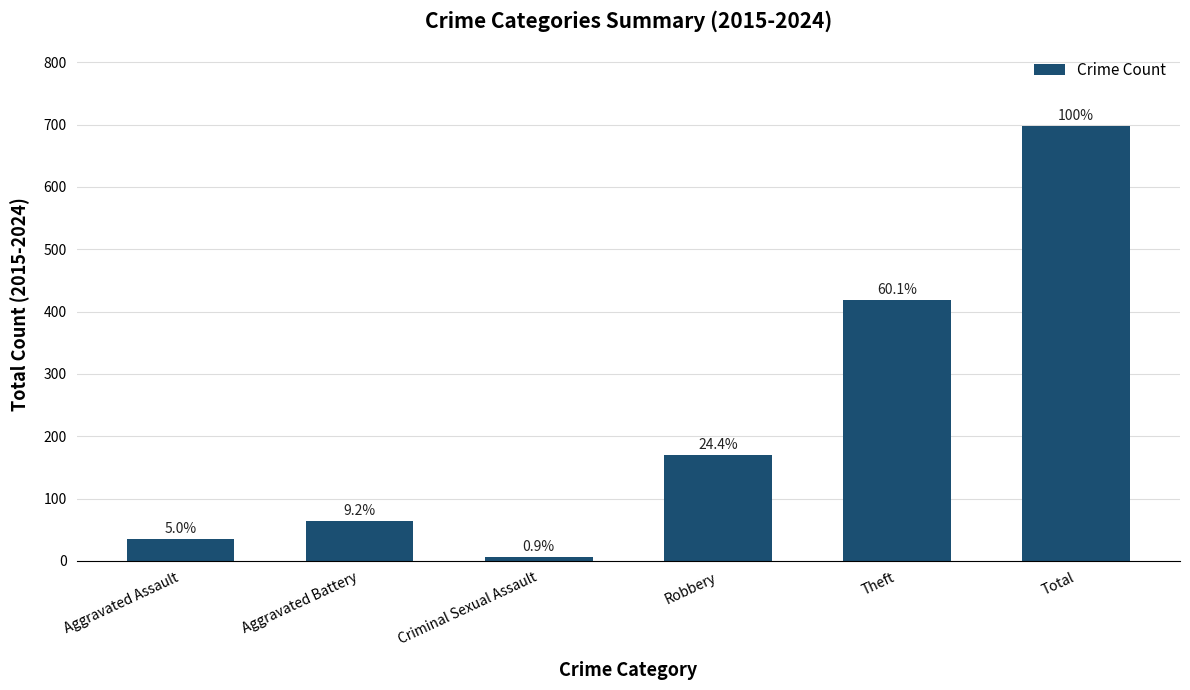

What is the difference between the values at Aggravated Assault and Aggravated Battery?

29